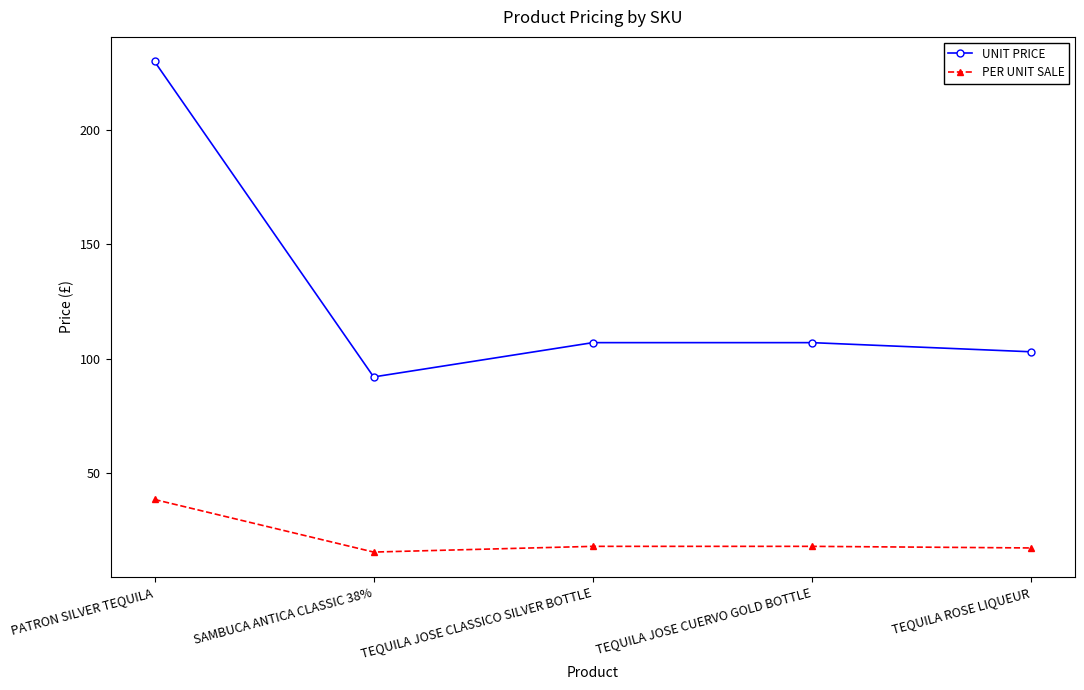

True or false: PER UNIT SALE and UNIT PRICE intersect in this chart.

False